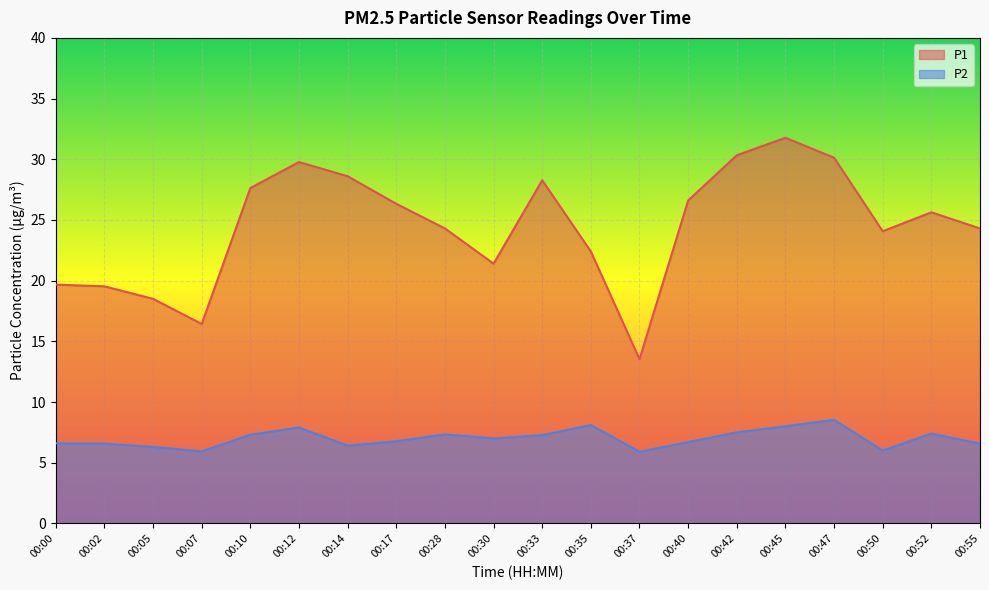

Reading left to right, extract all data points from this chart.

P1: 00:00=19.7	00:02=19.5	00:05=18.5	00:07=16.4	00:10=27.6	00:12=29.8	00:14=28.6	00:17=26.3	00:28=24.3	00:30=21.4	00:33=28.3	00:35=22.4	00:37=13.5	00:40=26.6	00:42=30.3	00:45=31.8	00:47=30.1	00:50=24.1	00:52=25.6	00:55=24.3
P2: 00:00=6.6	00:02=6.6	00:05=6.3	00:07=5.9	00:10=7.3	00:12=7.9	00:14=6.4	00:17=6.8	00:28=7.3	00:30=7.0	00:33=7.3	00:35=8.1	00:37=5.9	00:40=6.7	00:42=7.5	00:45=8.0	00:47=8.5	00:50=6.0	00:52=7.4	00:55=6.6